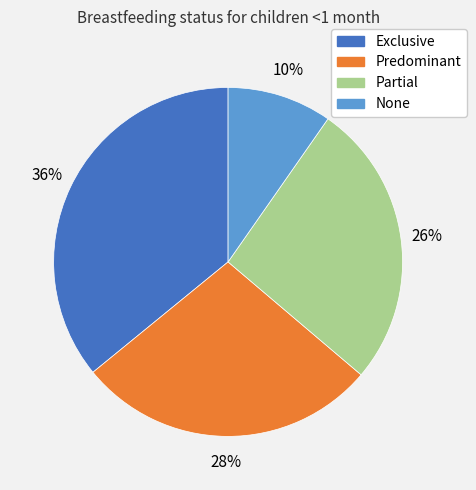

True or false: Partial accounts for 26% of the total.

True